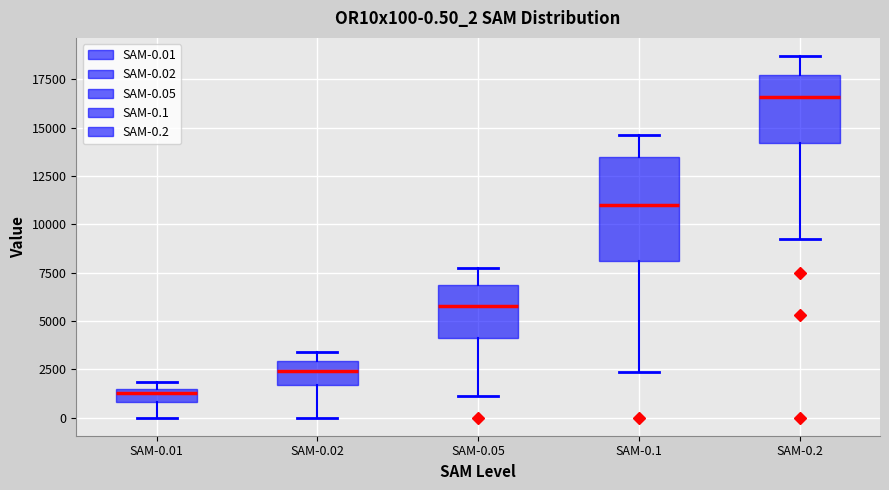

Which box's median line is the lowest?

SAM-0.01